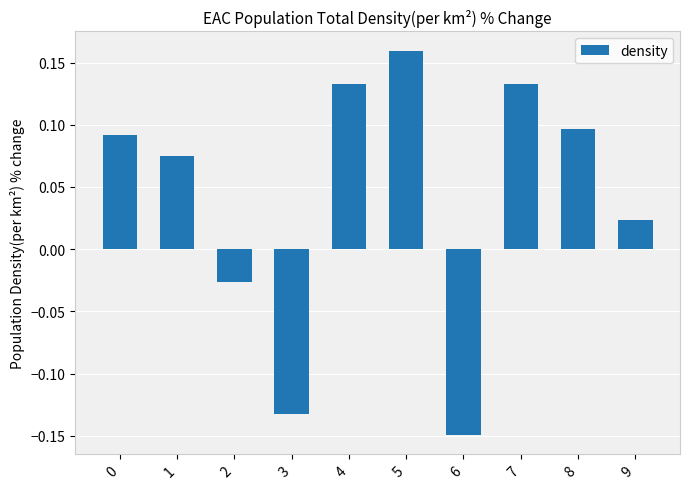

What is the change in value from 6 to 9?

+0.2